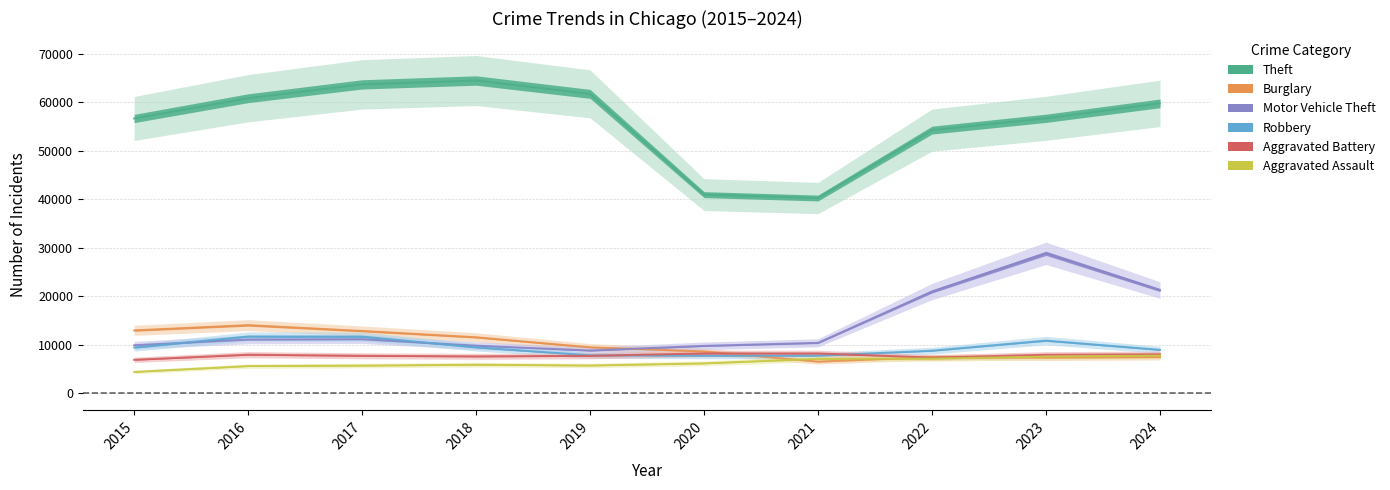

Which has a higher value, 2023 or 2017?

2017